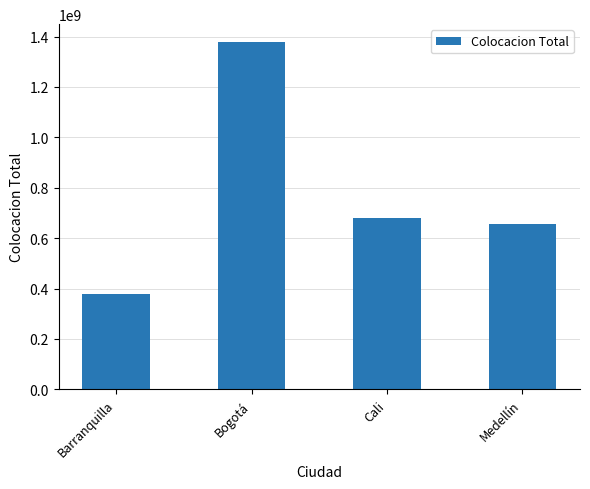

What is the difference between the maximum and second lowest values?

725756500